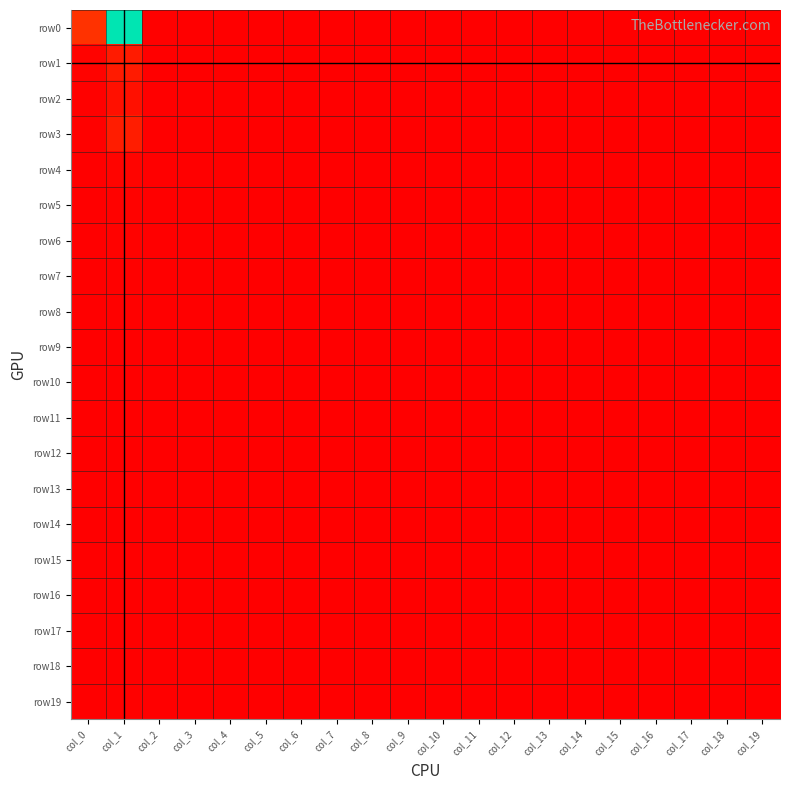

Reading left to right, what are all the values shown in this chart?

row0: col_0=230	col_1=1740	col_2=8	col_3=0	col_4=0	col_5=1	col_6=0	col_7=2	col_8=2	col_9=2	col_10=5	col_11=0	col_12=6	col_13=1	col_14=1	col_15=0	col_16=0	col_17=0	col_18=0	col_19=11
row1: col_0=18	col_1=128	col_2=0	col_3=0	col_4=0	col_5=0	col_6=0	col_7=0	col_8=1	col_9=0	col_10=0	col_11=0	col_12=0	col_13=0	col_14=0	col_15=0	col_16=0	col_17=0	col_18=0	col_19=7
row2: col_0=8	col_1=78	col_2=1	col_3=0	col_4=0	col_5=0	col_6=0	col_7=0	col_8=0	col_9=0	col_10=0	col_11=0	col_12=0	col_13=0	col_14=0	col_15=0	col_16=0	col_17=0	col_18=0	col_19=1
row3: col_0=7	col_1=136	col_2=0	col_3=0	col_4=0	col_5=0	col_6=0	col_7=0	col_8=0	col_9=0	col_10=0	col_11=0	col_12=0	col_13=0	col_14=0	col_15=0	col_16=0	col_17=0	col_18=0	col_19=1
row4: col_0=4	col_1=23	col_2=0	col_3=0	col_4=0	col_5=0	col_6=0	col_7=0	col_8=0	col_9=0	col_10=0	col_11=0	col_12=0	col_13=0	col_14=0	col_15=0	col_16=0	col_17=0	col_18=0	col_19=0
row5: col_0=2	col_1=12	col_2=0	col_3=0	col_4=0	col_5=0	col_6=0	col_7=0	col_8=0	col_9=0	col_10=0	col_11=0	col_12=0	col_13=0	col_14=0	col_15=0	col_16=0	col_17=0	col_18=0	col_19=0
row6: col_0=1	col_1=11	col_2=0	col_3=0	col_4=0	col_5=0	col_6=0	col_7=0	col_8=0	col_9=0	col_10=0	col_11=0	col_12=0	col_13=0	col_14=0	col_15=0	col_16=0	col_17=0	col_18=0	col_19=1
row7: col_0=0	col_1=10	col_2=0	col_3=0	col_4=0	col_5=0	col_6=0	col_7=0	col_8=0	col_9=0	col_10=0	col_11=0	col_12=0	col_13=0	col_14=0	col_15=0	col_16=0	col_17=0	col_18=0	col_19=0
row8: col_0=0	col_1=7	col_2=0	col_3=0	col_4=0	col_5=0	col_6=0	col_7=0	col_8=0	col_9=0	col_10=0	col_11=0	col_12=0	col_13=0	col_14=0	col_15=0	col_16=0	col_17=0	col_18=0	col_19=0
row9: col_0=1	col_1=3	col_2=0	col_3=0	col_4=0	col_5=0	col_6=0	col_7=0	col_8=0	col_9=0	col_10=0	col_11=0	col_12=0	col_13=0	col_14=0	col_15=0	col_16=0	col_17=0	col_18=0	col_19=0
row10: col_0=1	col_1=5	col_2=0	col_3=0	col_4=0	col_5=0	col_6=0	col_7=0	col_8=0	col_9=0	col_10=0	col_11=0	col_12=0	col_13=0	col_14=0	col_15=0	col_16=0	col_17=0	col_18=0	col_19=0
row11: col_0=1	col_1=2	col_2=0	col_3=0	col_4=0	col_5=0	col_6=0	col_7=0	col_8=0	col_9=0	col_10=0	col_11=0	col_12=0	col_13=0	col_14=0	col_15=0	col_16=0	col_17=0	col_18=0	col_19=0
row12: col_0=1	col_1=4	col_2=0	col_3=0	col_4=0	col_5=0	col_6=0	col_7=0	col_8=0	col_9=0	col_10=0	col_11=0	col_12=0	col_13=0	col_14=0	col_15=0	col_16=0	col_17=0	col_18=0	col_19=0
row13: col_0=0	col_1=4	col_2=0	col_3=0	col_4=0	col_5=0	col_6=0	col_7=0	col_8=0	col_9=0	col_10=0	col_11=0	col_12=0	col_13=0	col_14=0	col_15=0	col_16=0	col_17=0	col_18=0	col_19=0
row14: col_0=1	col_1=3	col_2=0	col_3=0	col_4=0	col_5=0	col_6=0	col_7=0	col_8=0	col_9=0	col_10=0	col_11=0	col_12=0	col_13=0	col_14=0	col_15=0	col_16=0	col_17=0	col_18=0	col_19=0
row15: col_0=0	col_1=2	col_2=0	col_3=0	col_4=0	col_5=0	col_6=0	col_7=0	col_8=0	col_9=0	col_10=0	col_11=0	col_12=0	col_13=0	col_14=0	col_15=0	col_16=0	col_17=0	col_18=0	col_19=0
row16: col_0=0	col_1=1	col_2=0	col_3=0	col_4=0	col_5=0	col_6=0	col_7=0	col_8=0	col_9=0	col_10=0	col_11=0	col_12=0	col_13=0	col_14=0	col_15=0	col_16=0	col_17=0	col_18=0	col_19=0
row17: col_0=1	col_1=3	col_2=0	col_3=0	col_4=0	col_5=0	col_6=0	col_7=0	col_8=0	col_9=0	col_10=0	col_11=0	col_12=0	col_13=0	col_14=0	col_15=0	col_16=0	col_17=0	col_18=0	col_19=0
row18: col_0=0	col_1=0	col_2=0	col_3=0	col_4=0	col_5=0	col_6=0	col_7=0	col_8=0	col_9=0	col_10=0	col_11=0	col_12=0	col_13=0	col_14=0	col_15=0	col_16=0	col_17=0	col_18=0	col_19=0
row19: col_0=3	col_1=10	col_2=0	col_3=0	col_4=0	col_5=0	col_6=0	col_7=0	col_8=0	col_9=0	col_10=0	col_11=0	col_12=0	col_13=0	col_14=0	col_15=0	col_16=0	col_17=0	col_18=0	col_19=0